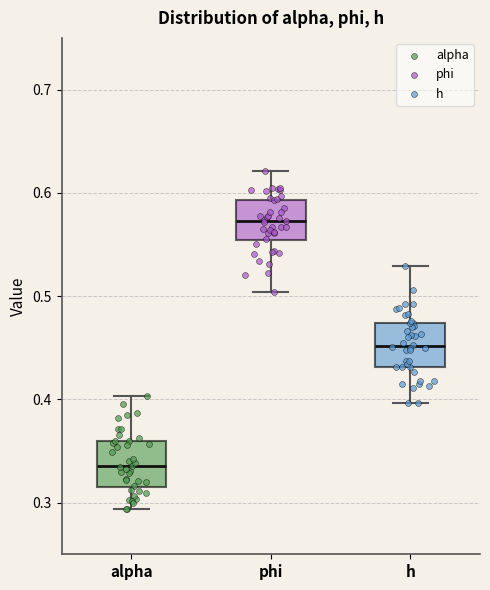

Which box has the highest median line?

phi